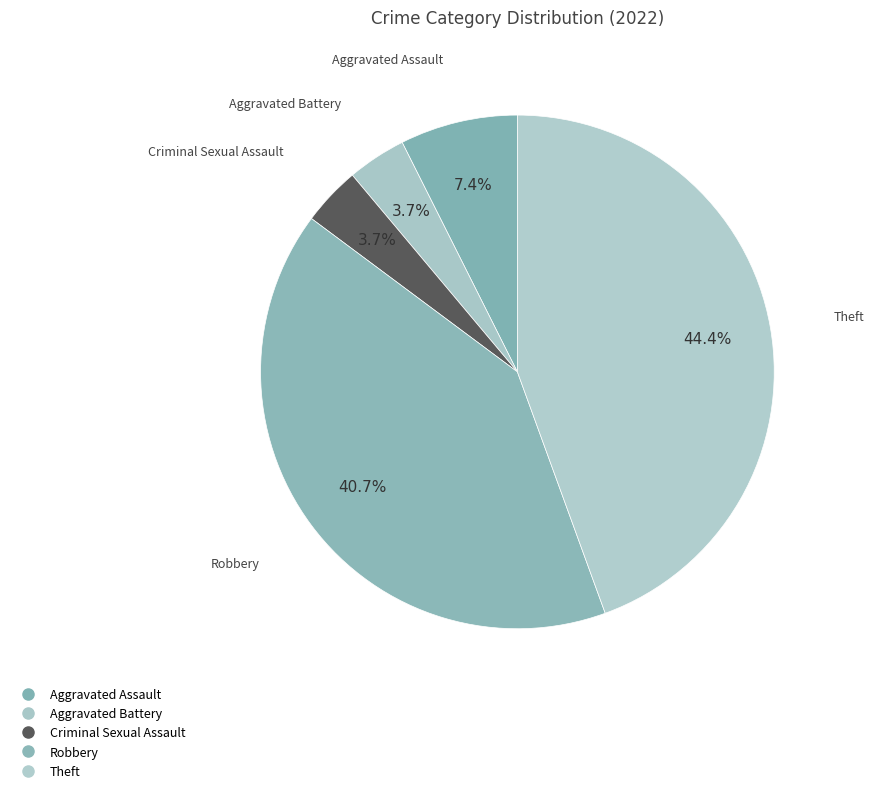

How many segments does this pie chart have?

5